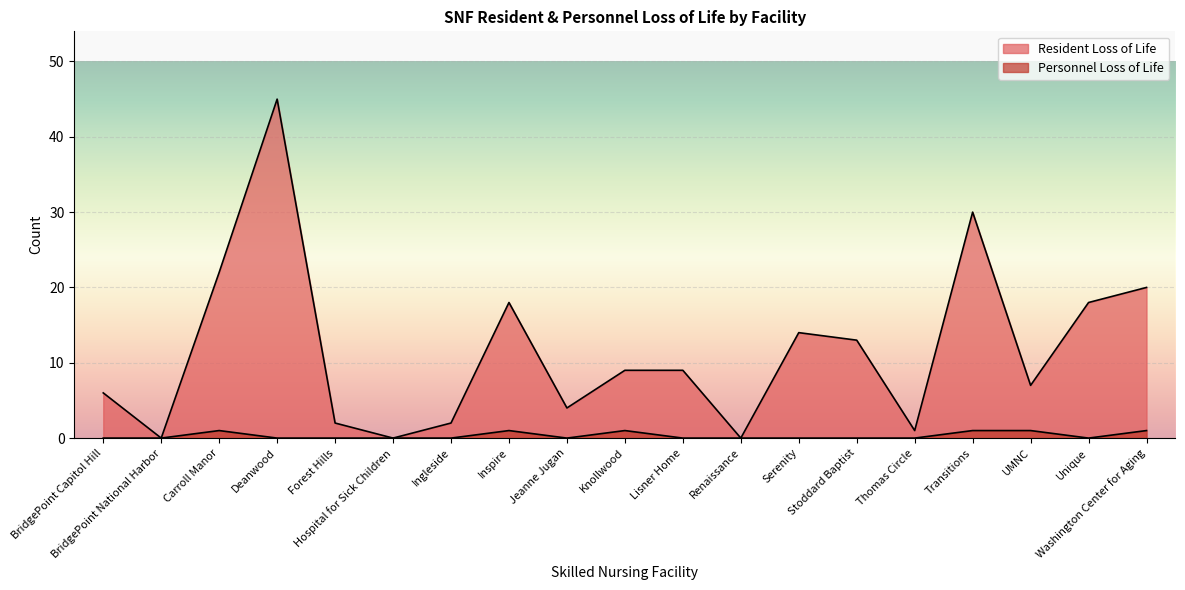

At which category does Resident Loss of Life reach its first local peak?

Deanwood